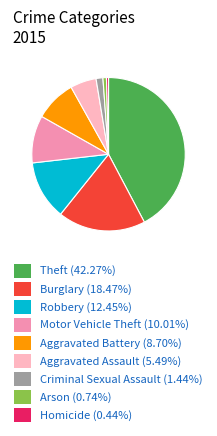

Count the number of slices in the pie.

9